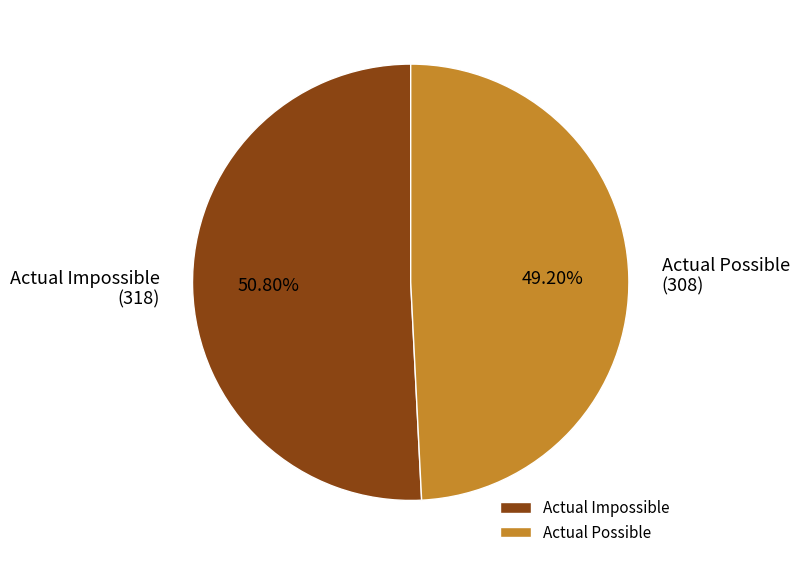

To the nearest percent, what is the difference between the largest and smallest slice percentages?

2%